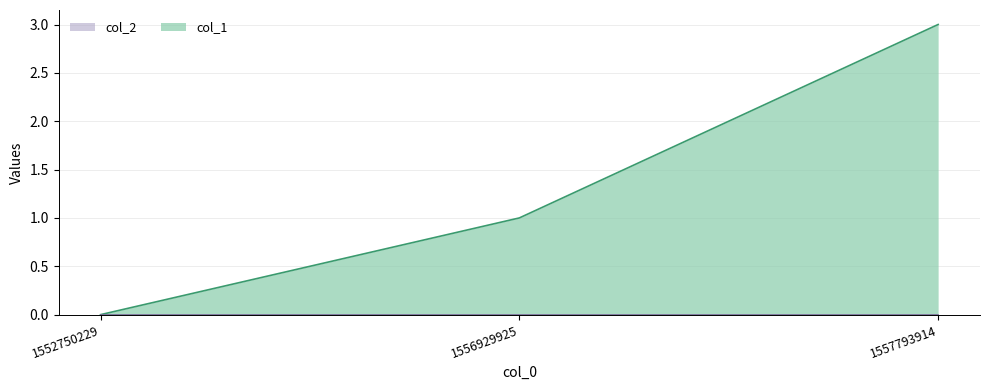

How many values are above zero?

2